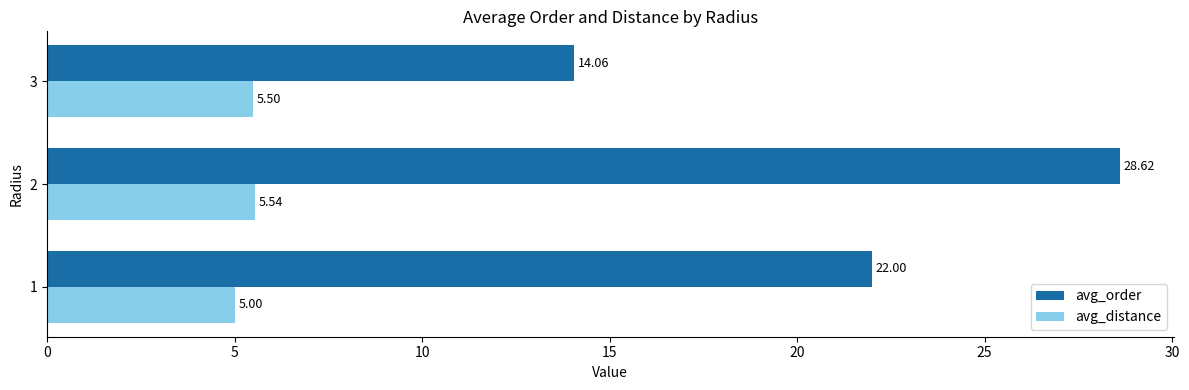

What is the average value of the avg_distance series?

5.3